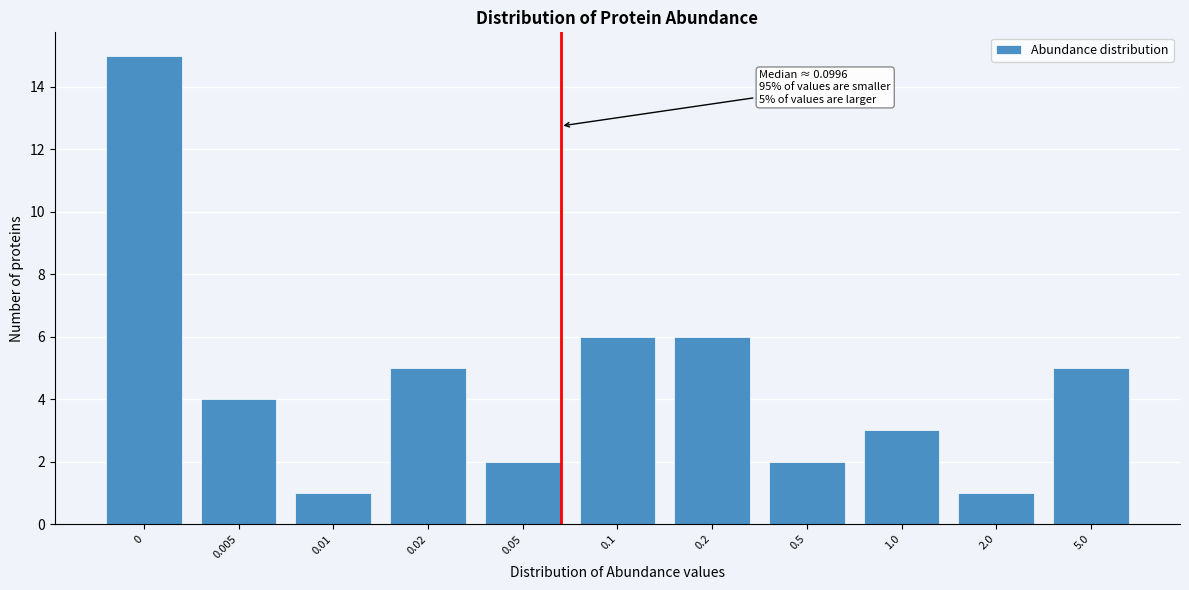

Reading left to right, transcribe all the data shown in this chart.

0=15	0.005=4	0.01=1	0.02=5	0.05=2	0.1=6	0.2=6	0.5=2	1.0=3	2.0=1	5.0=5